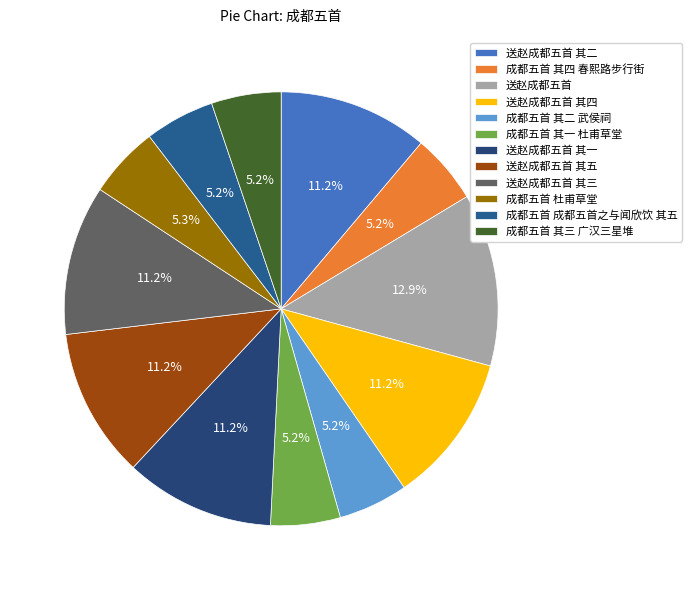

Count the number of slices in the pie.

12